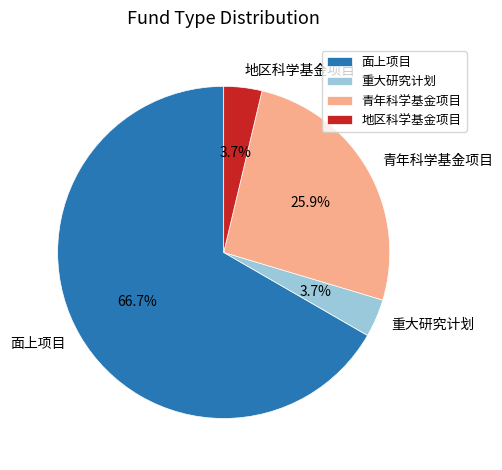

Count the number of slices in the pie.

4